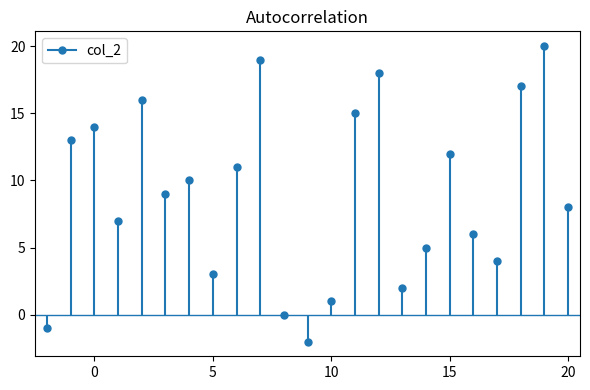

List the labels in order of value, largest first.

19, 7, 12, 18, 2, 11, 0, -1, 15, 6, 4, 3, 20, 1, 16, 14, 17, 5, 13, 10, 8, -2, 9